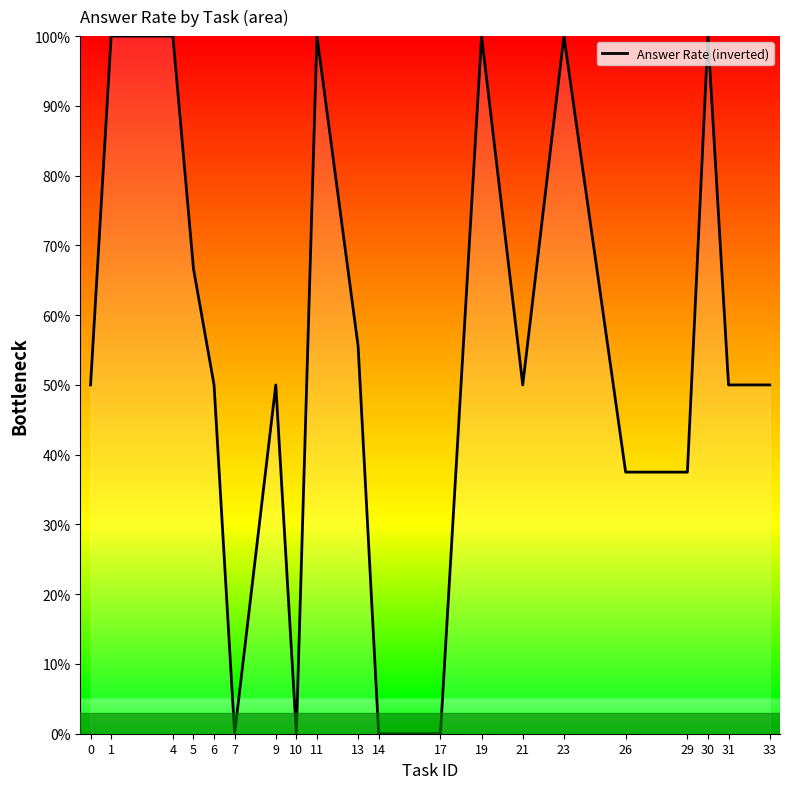

True or false: there are more than 2 points higher than both neighbors.

True